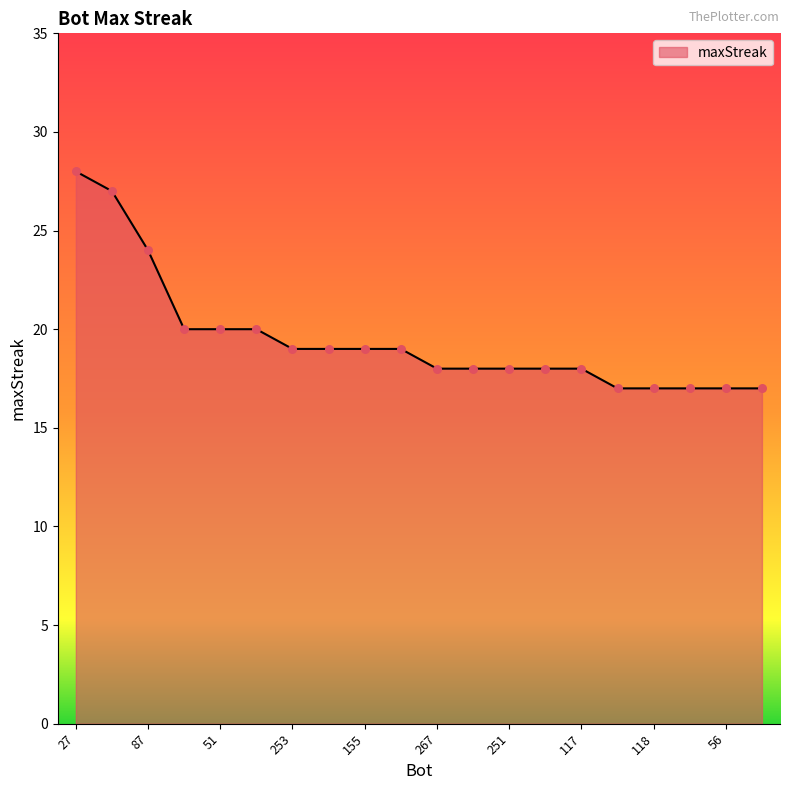

What is the maximum value shown in the chart?

28